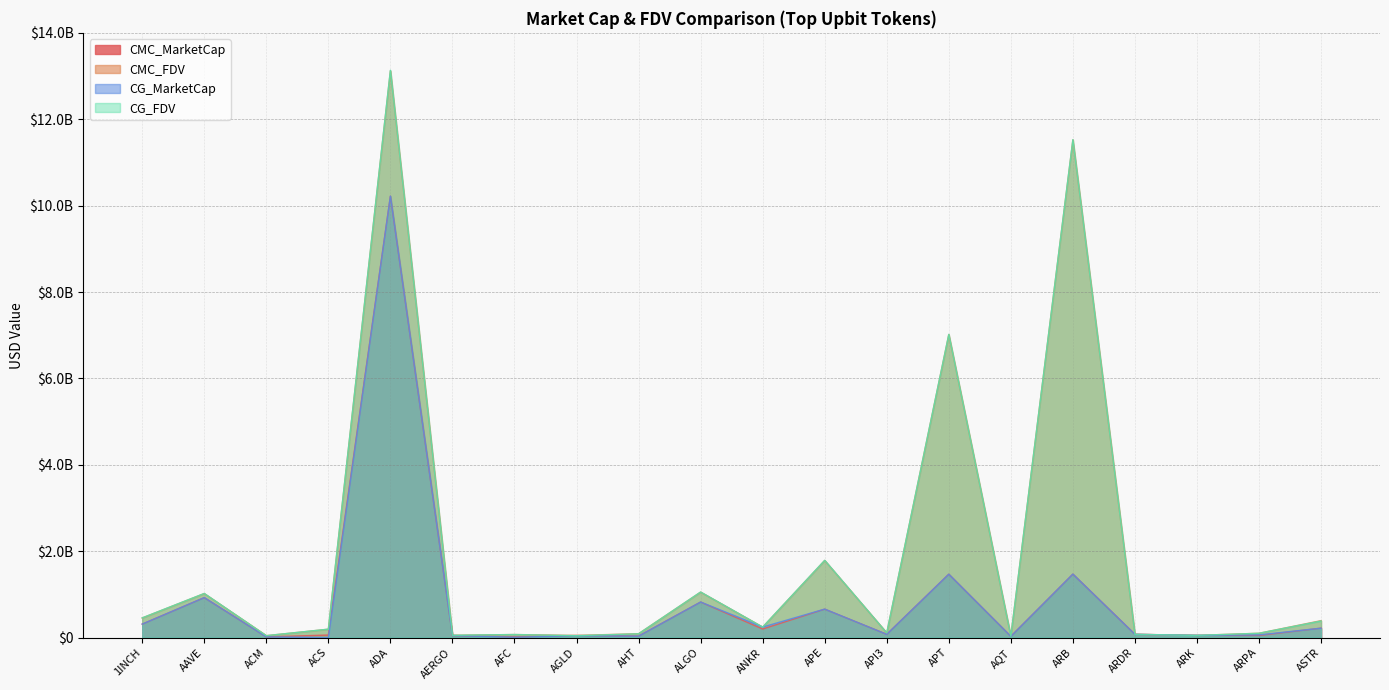

True or false: CMC_FDV and CMC_MarketCap intersect in this chart.

False